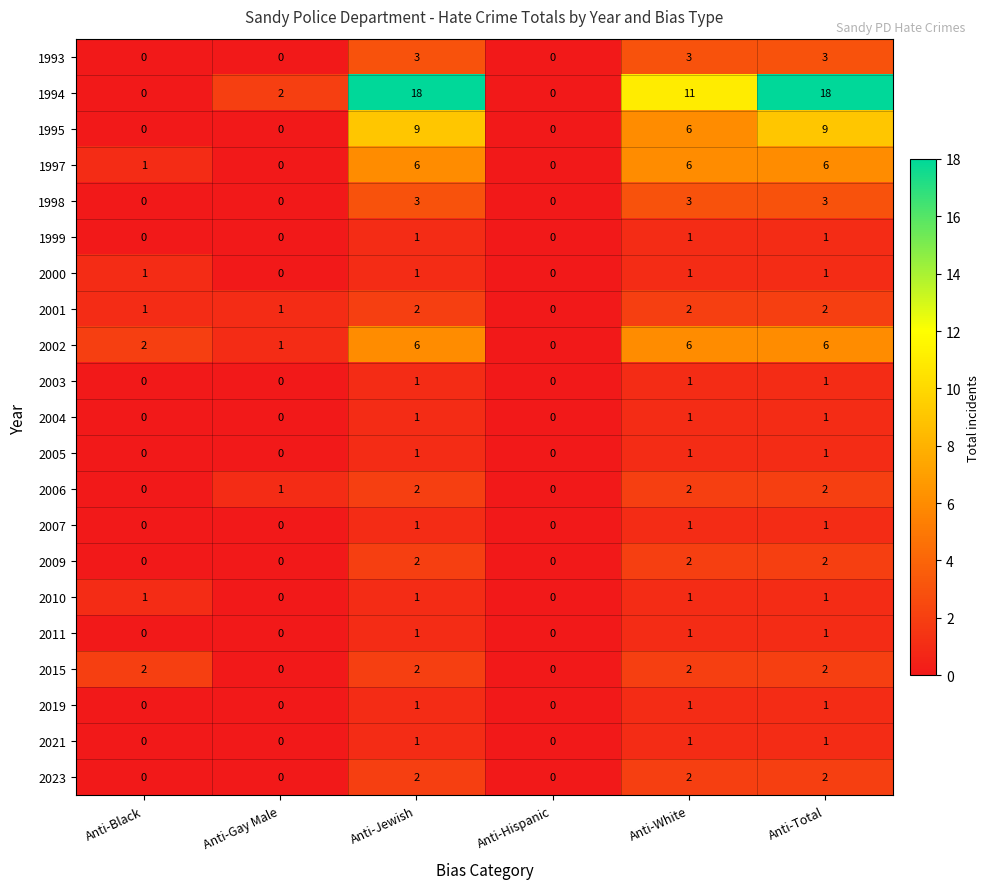

Which series has the largest range (max minus min)?

1994